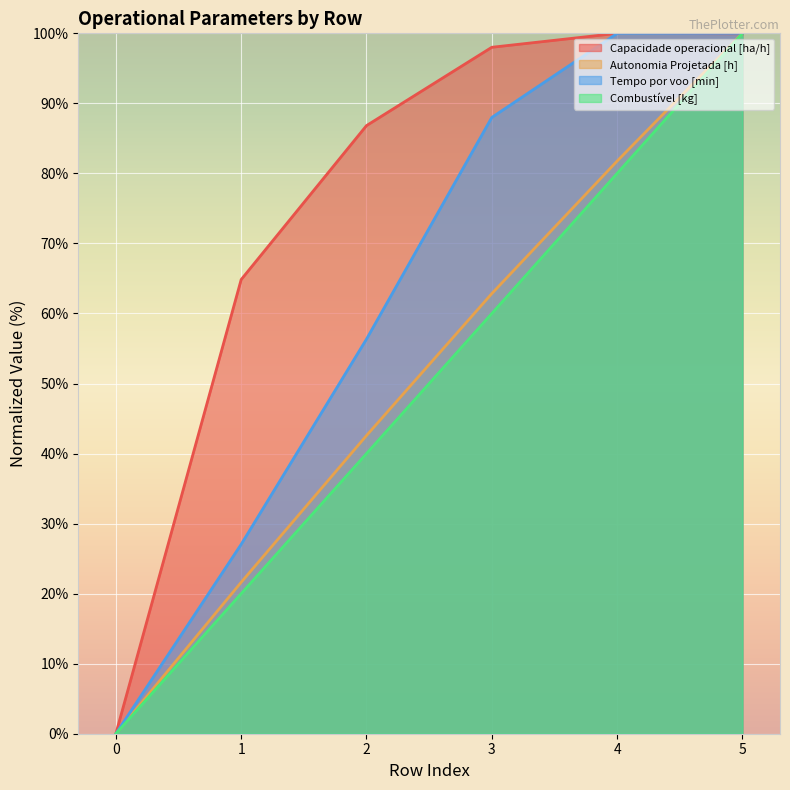

Which series changed the most between 1 and 3?

Tempo por voo [min]